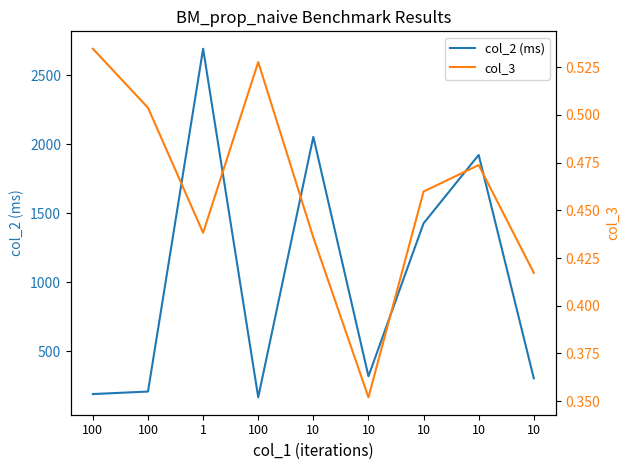

What is the maximum value shown in the chart?

2690.2